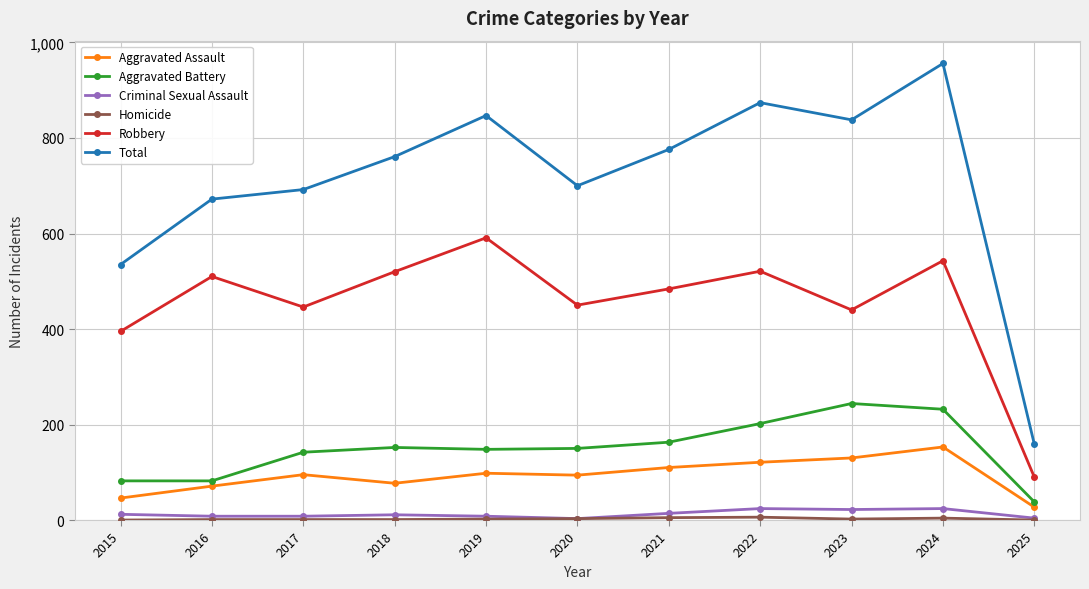

Between 2017 and 2021, which series saw the biggest shift?

Total